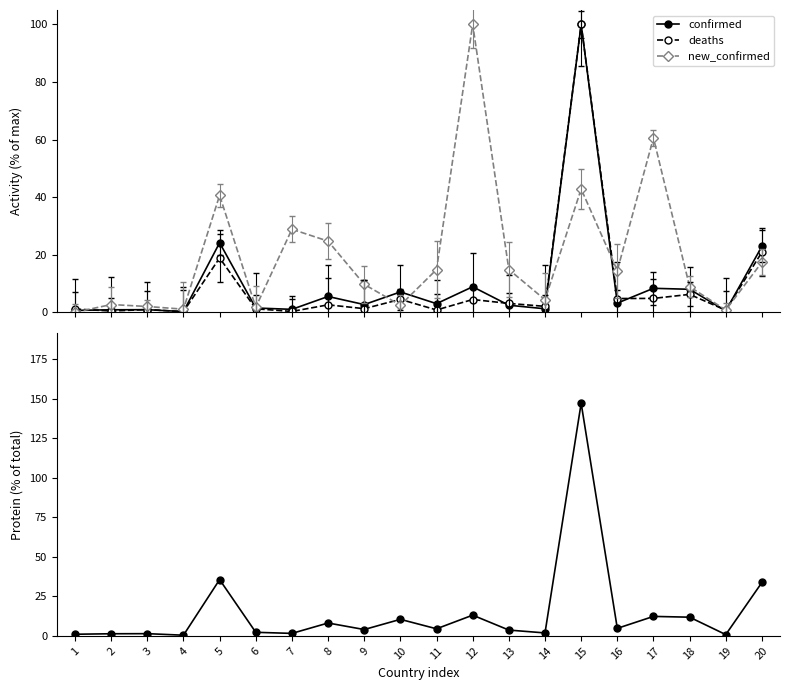

True or false: new_confirmed and confirmed cross at least once.

True